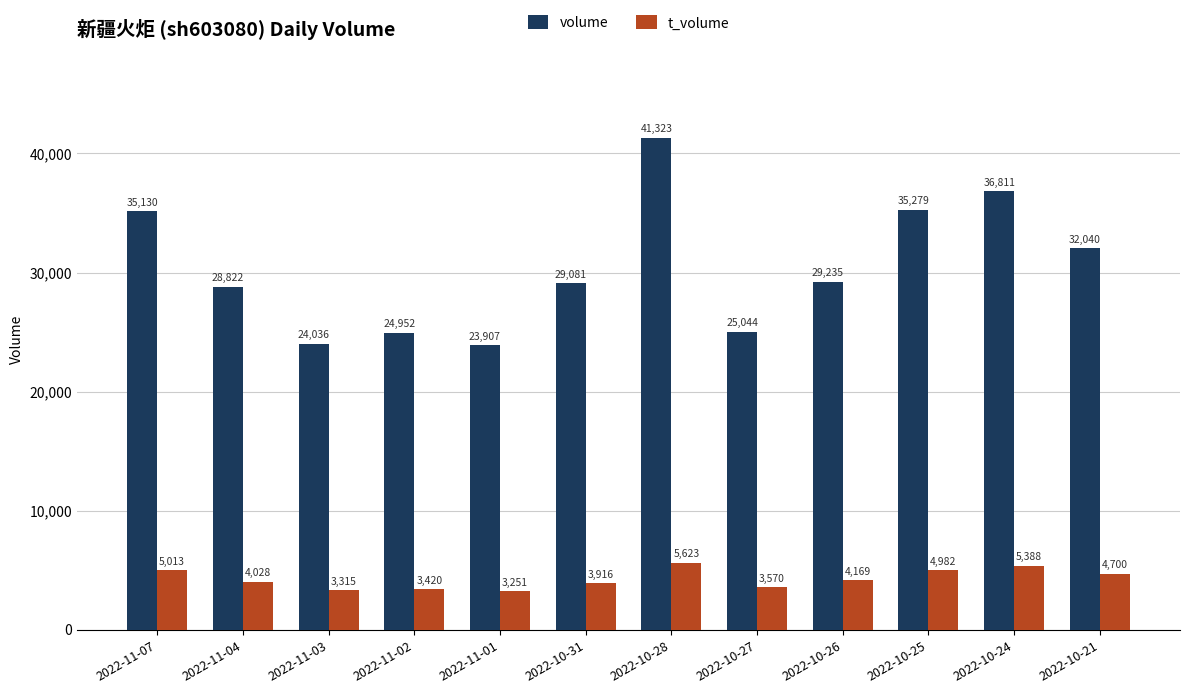

What is the difference between the t_volume values at 2022-10-21 and 2022-11-01?

1449